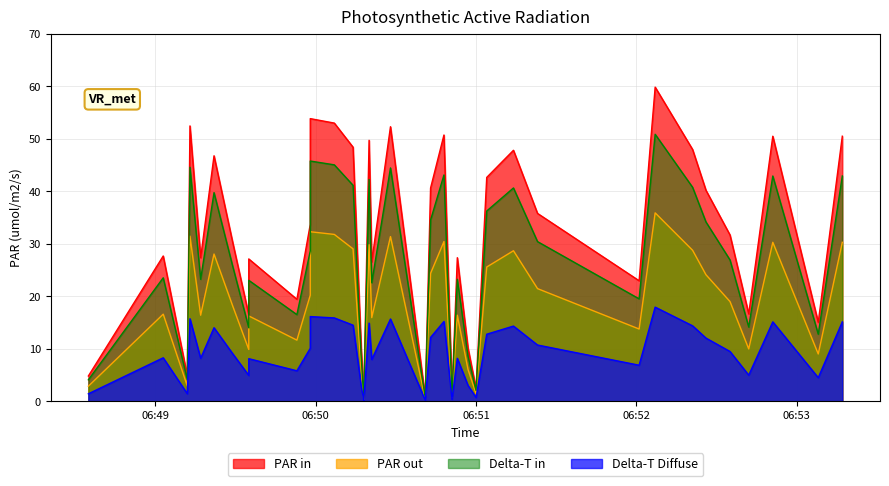

Is it true that the value at 2018-08-26 06:52:26 is 40.2?

True